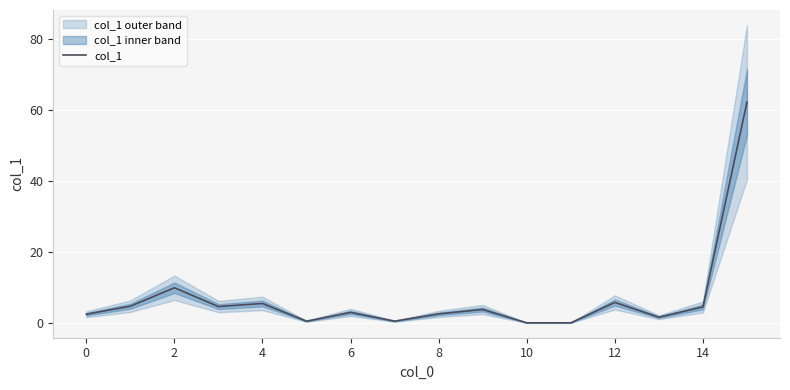

Is it true that col_1 equals 2.9 at 6?

True